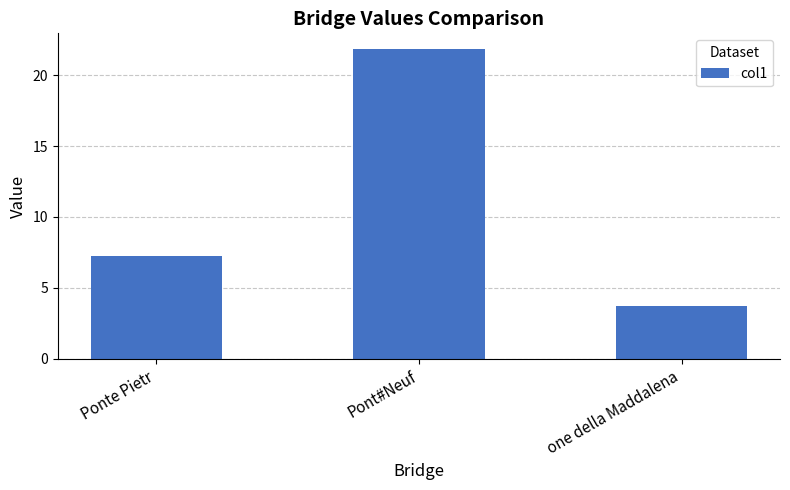

Reading left to right, extract all data points from this chart.

7.2	21.8	3.7